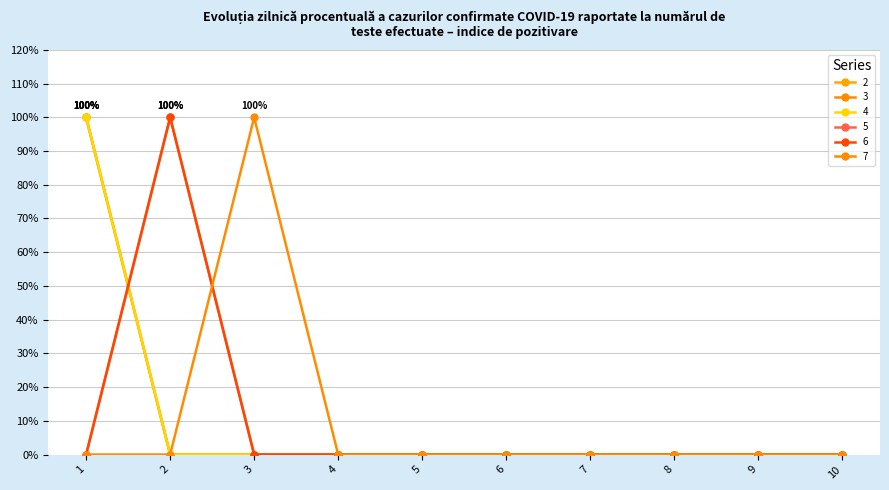

Is this an area chart (filled region under the line)?

No